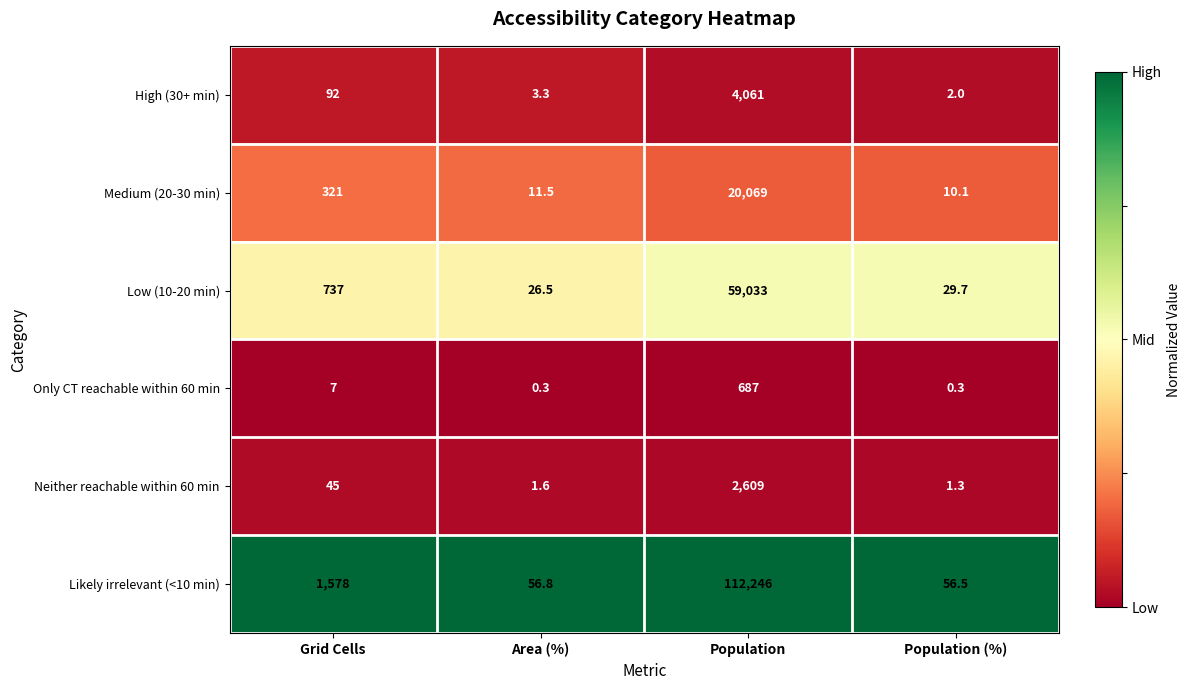

Which series has the widest spread of values?

Likely irrelevant (<10 min)